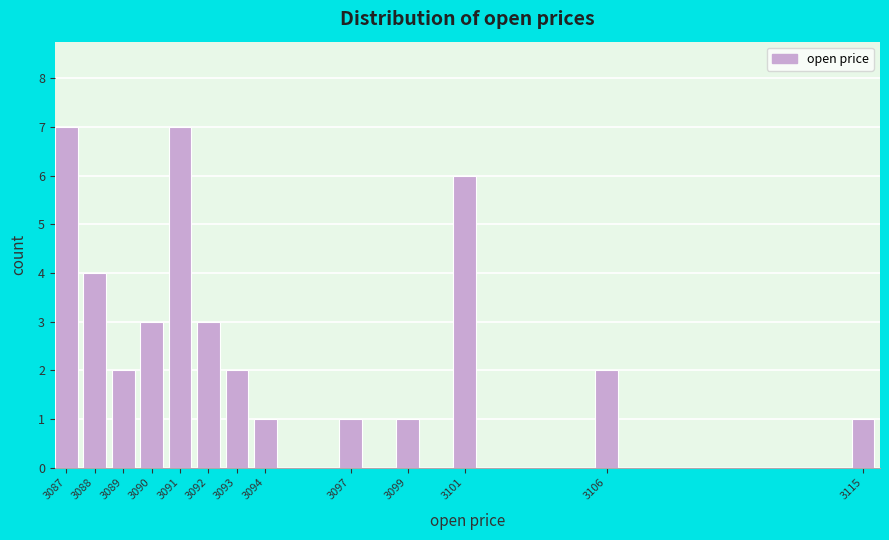

Reading left to right, transcribe all the data shown in this chart.

3087=7	3088=4	3089=2	3090=3	3091=7	3092=3	3093=2	3094=1	3097=1	3099=1	3101=6	3106=2	3115=1